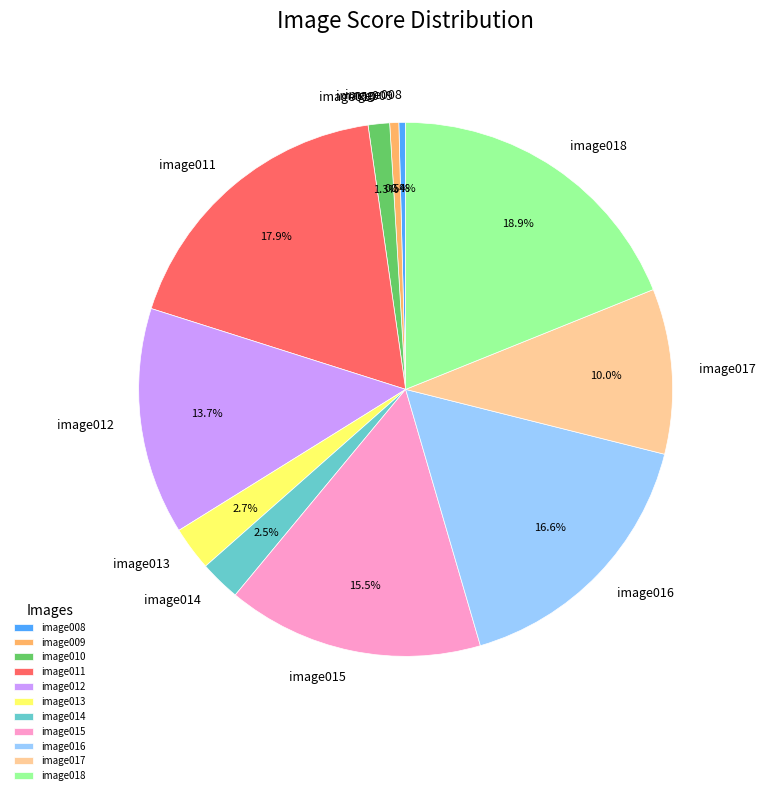

To the nearest percent, what is the combined percentage of image009 and image008?

1%